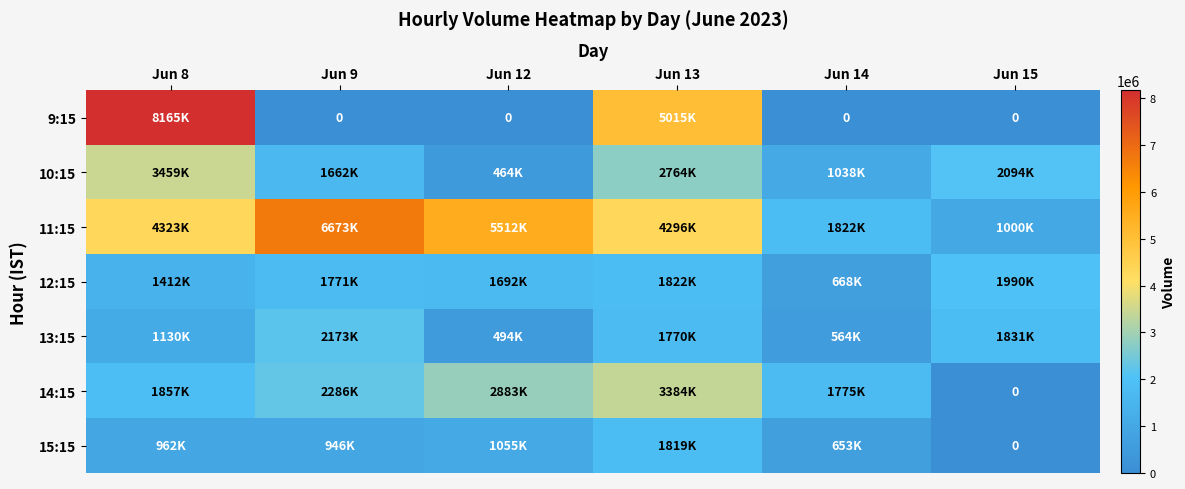

Which series has the largest total across all categories?

11:15